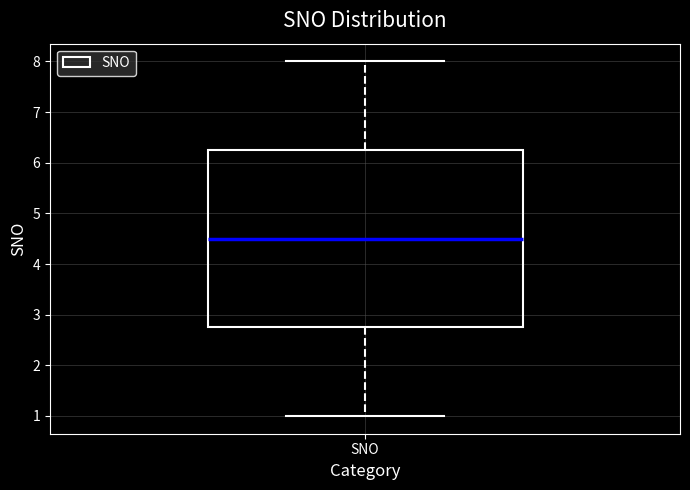

Where does the upper whisker of the box for SNO end on the y-axis? The values are not printed on the chart, so give them approximately, as read against the axis.

8.0